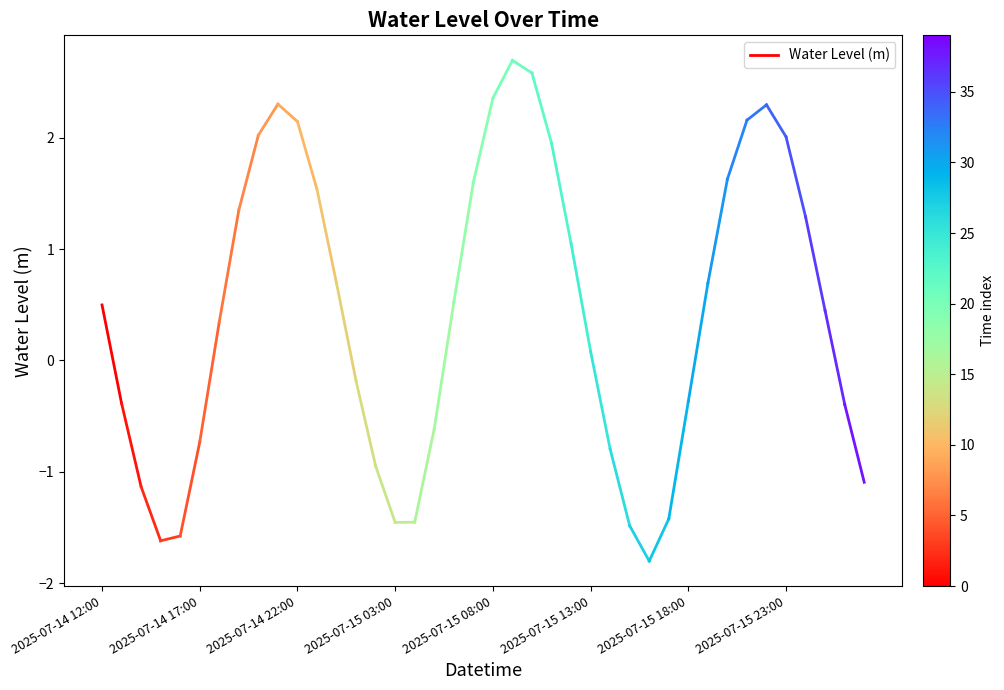

Does the chart display data point markers on the line(s)?

No